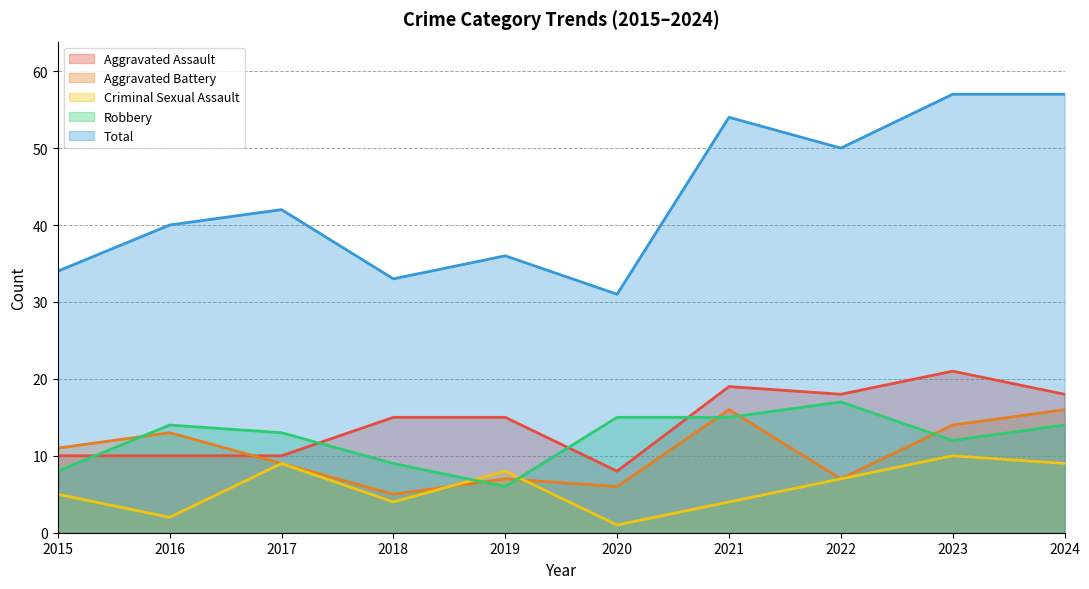

The value of Robbery at 2024 is 20. True or false?

False